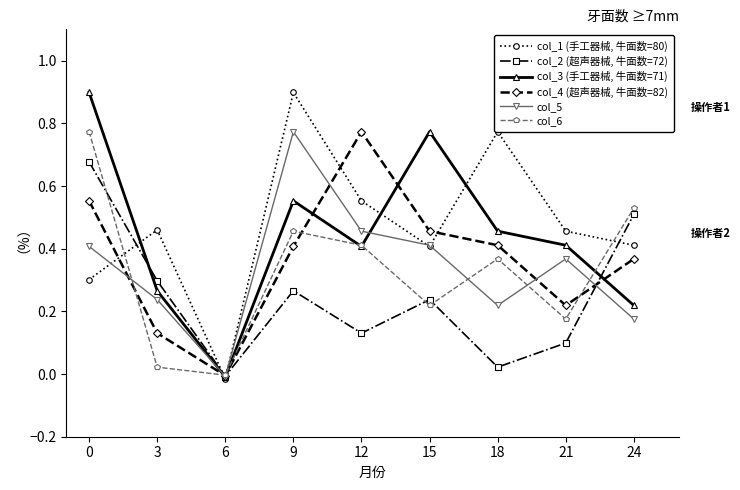

Where is col_3 (手工器械, 牛面数=71) nearest to the value 0?

6